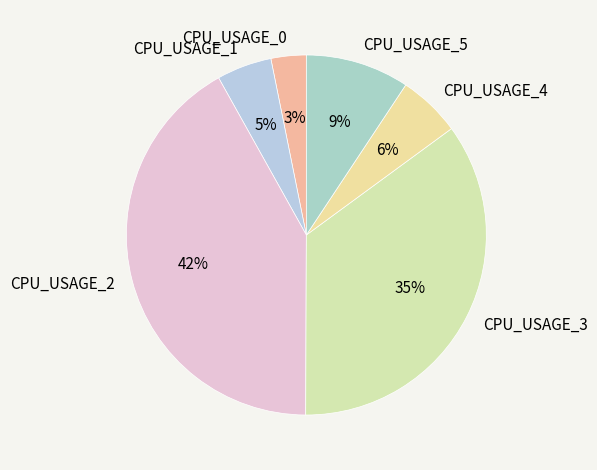

How many segments does this pie chart have?

6